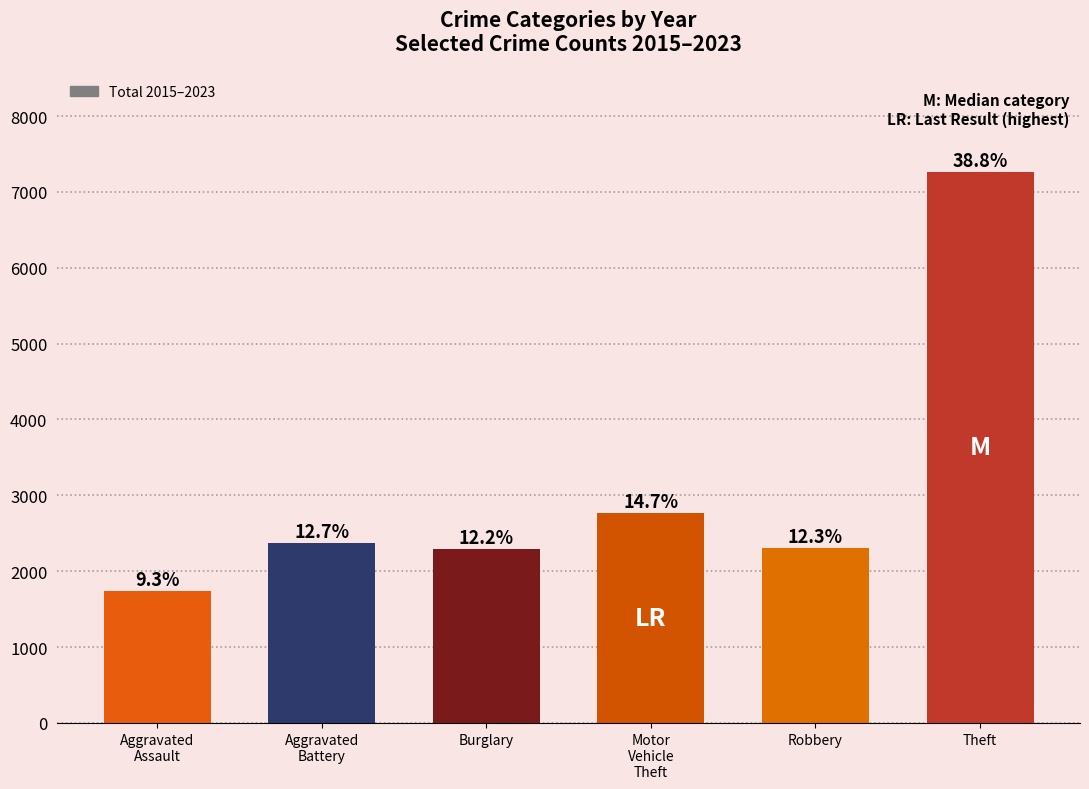

Are the bars horizontal?

No